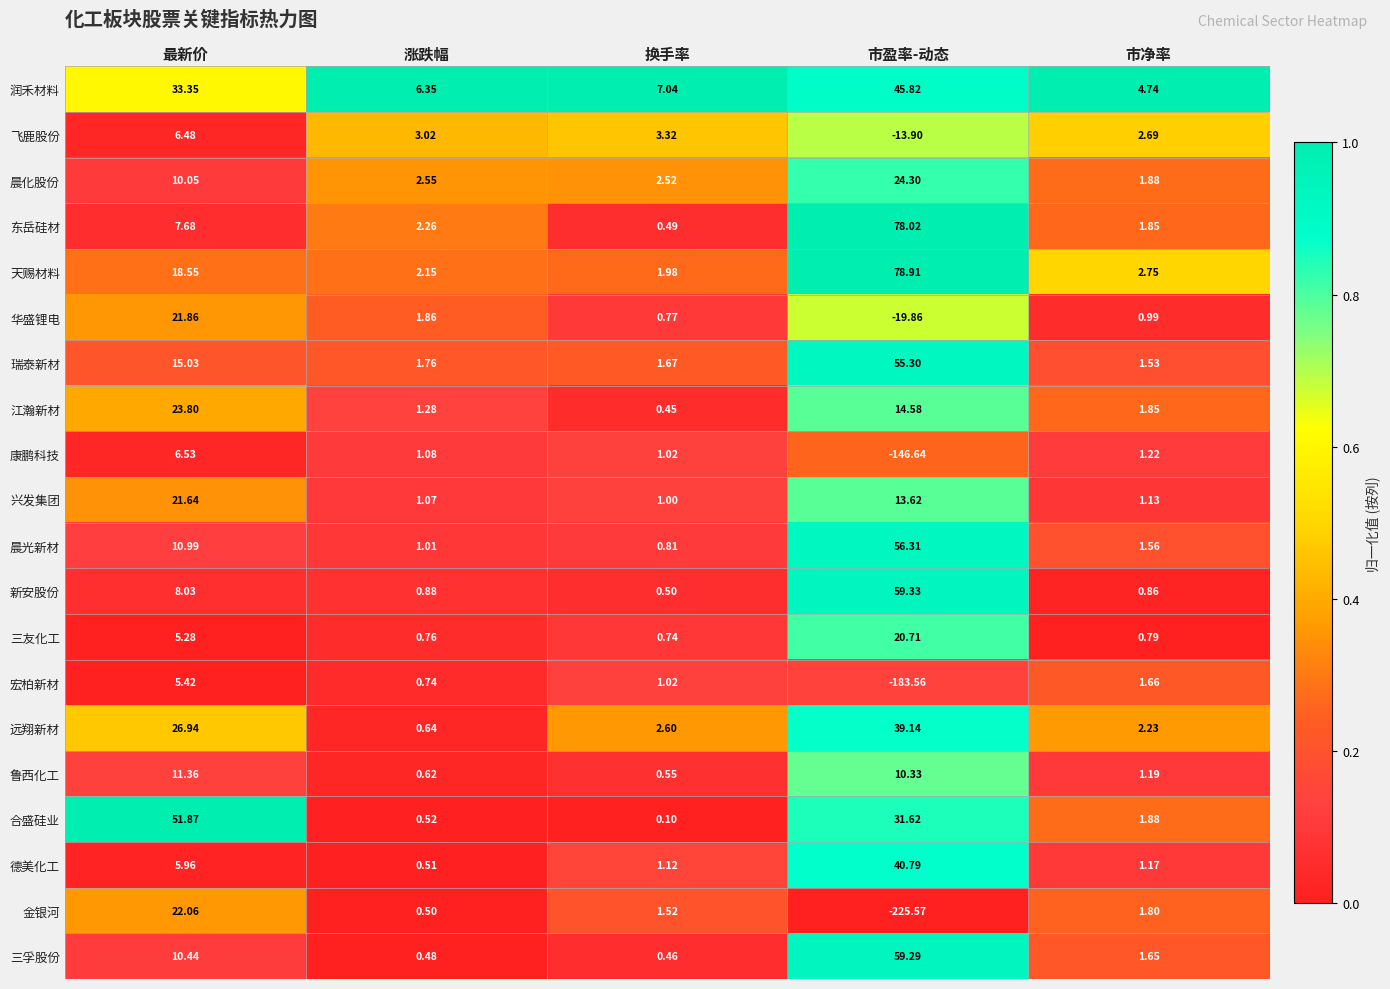

Rank the series at 涨跌幅 from highest to lowest value.

润禾材料, 飞鹿股份, 晨化股份, 东岳硅材, 天赐材料, 华盛锂电, 瑞泰新材, 江瀚新材, 康鹏科技, 兴发集团, 晨光新材, 新安股份, 三友化工, 宏柏新材, 远翔新材, 鲁西化工, 合盛硅业, 德美化工, 金银河, 三孚股份